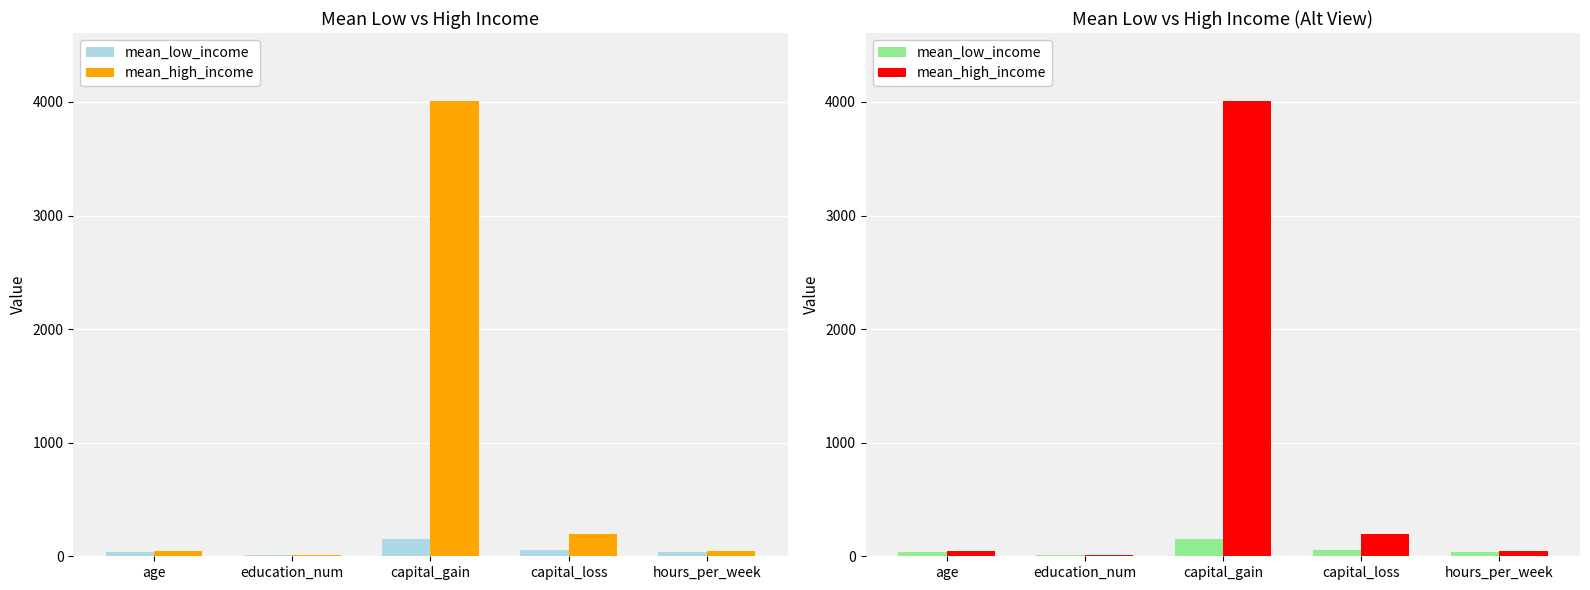

Which series has the largest total across all categories?

mean_high_income